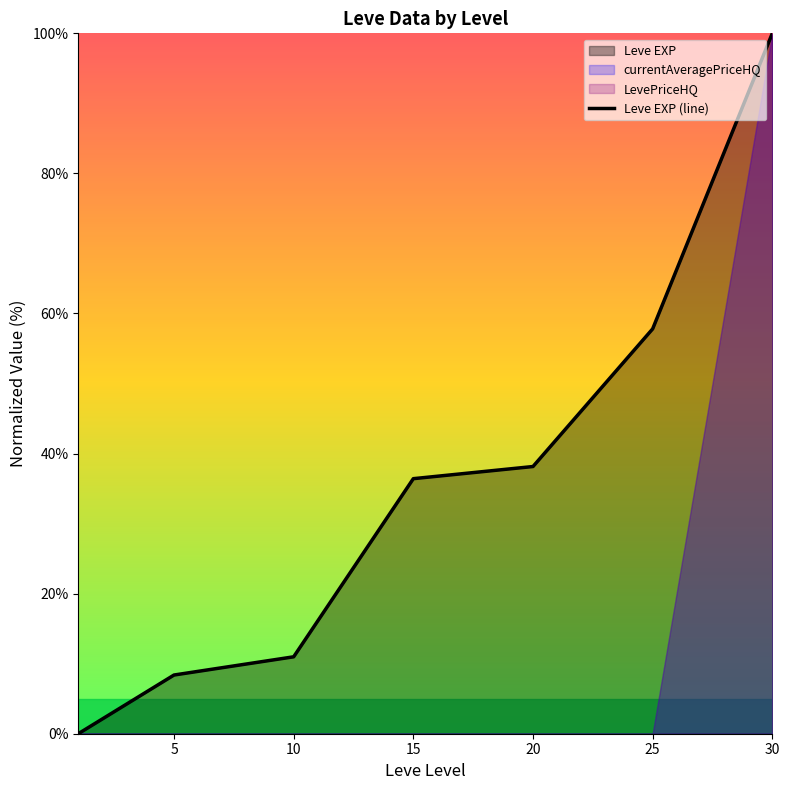

What is the greatest value displayed?

100.0